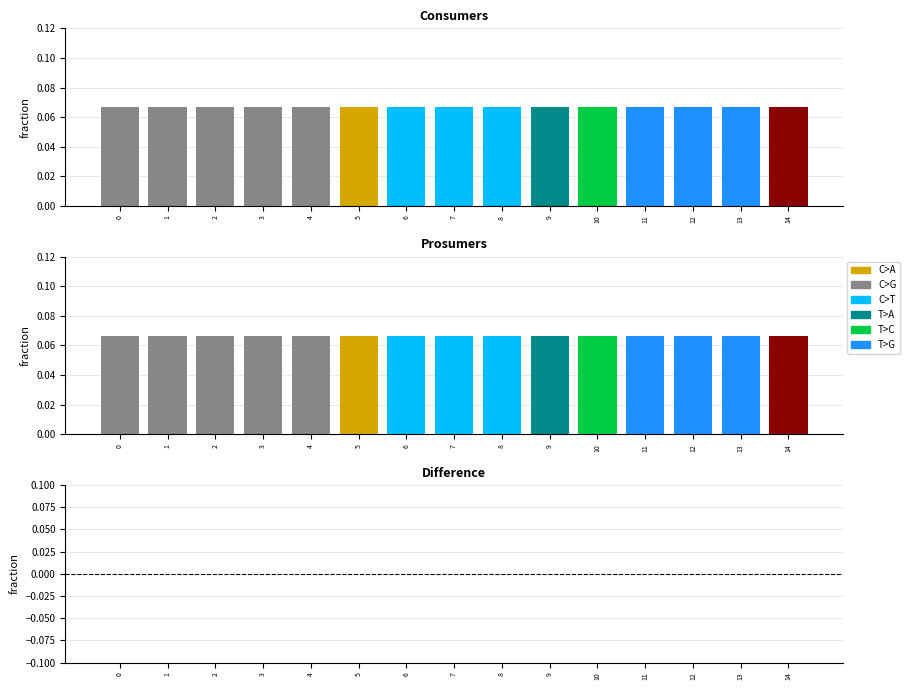

Does the chart contain any negative values?

No